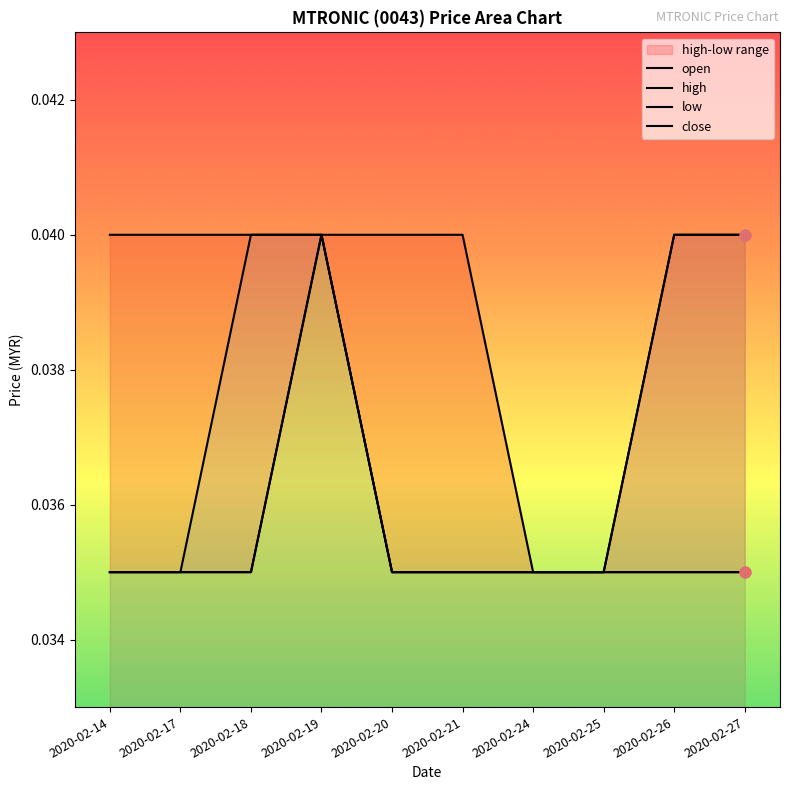

Which series contains the highest Y value?

open